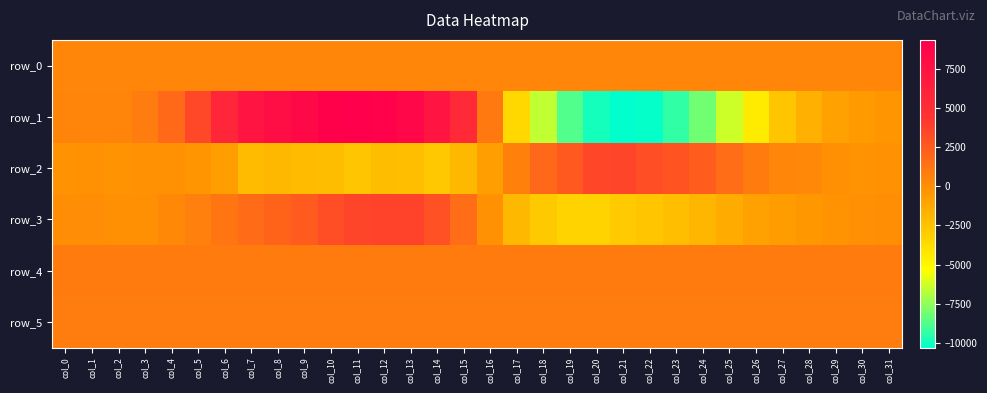

At which category does the chart reach its minimum across all series?

col_21